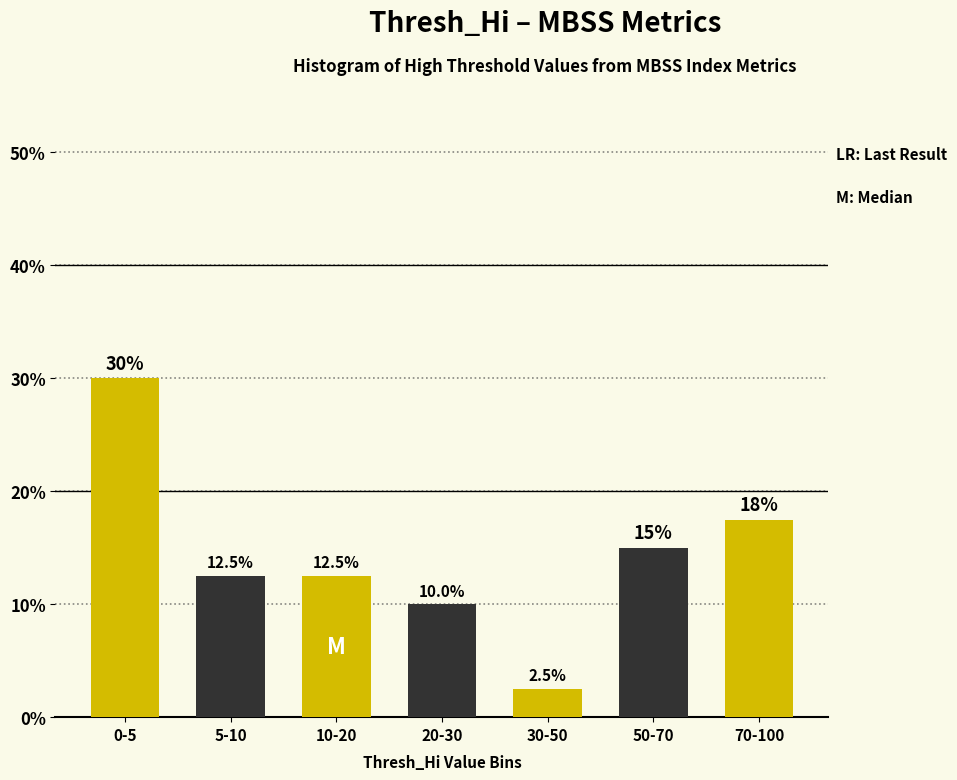

Reading left to right, what are all the values shown in this chart?

30.0	12.5	12.5	10.0	2.5	15.0	17.5